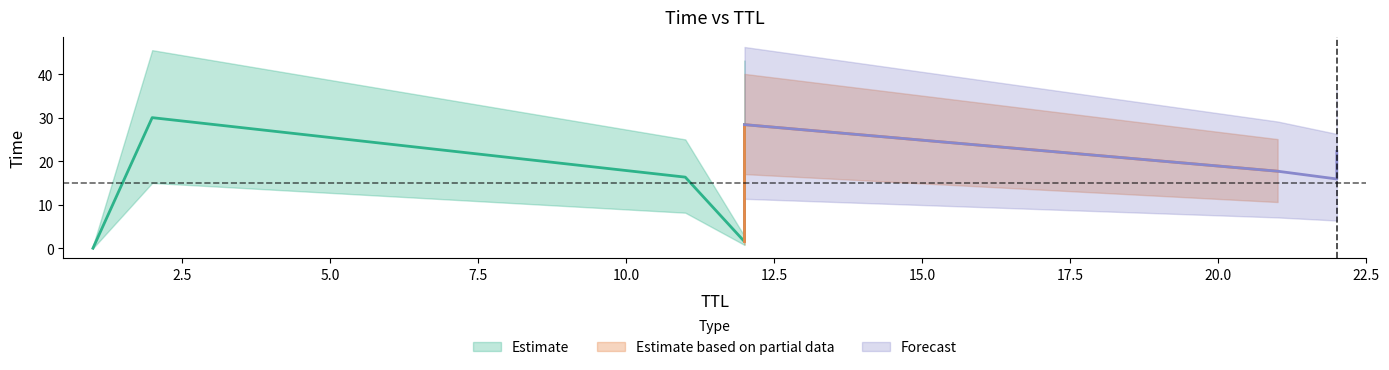

How many values exceed 17?

5